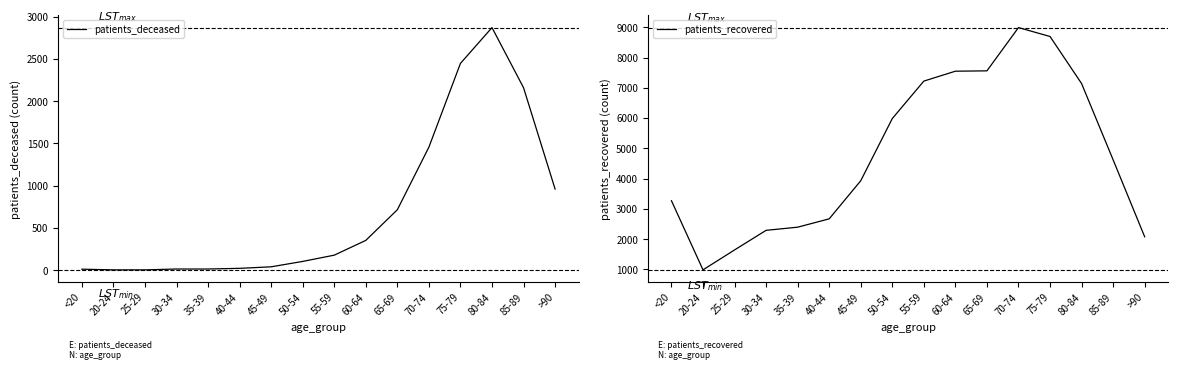

Is the value of patients_recovered at 50-54 greater than the value of patients_deceased at 35-39?

Yes